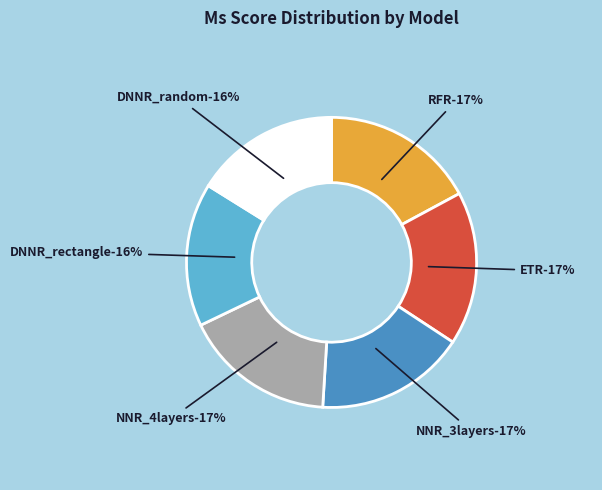

To the nearest percent, what percentage of the pie is ETR?

17%